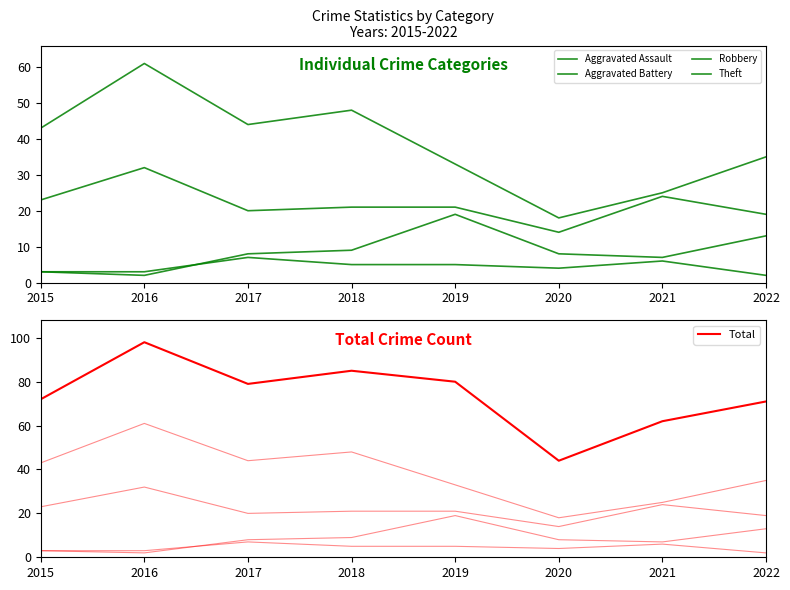

What are all the series names shown in the legend?

Aggravated Assault, Aggravated Battery, Robbery, Theft, Total